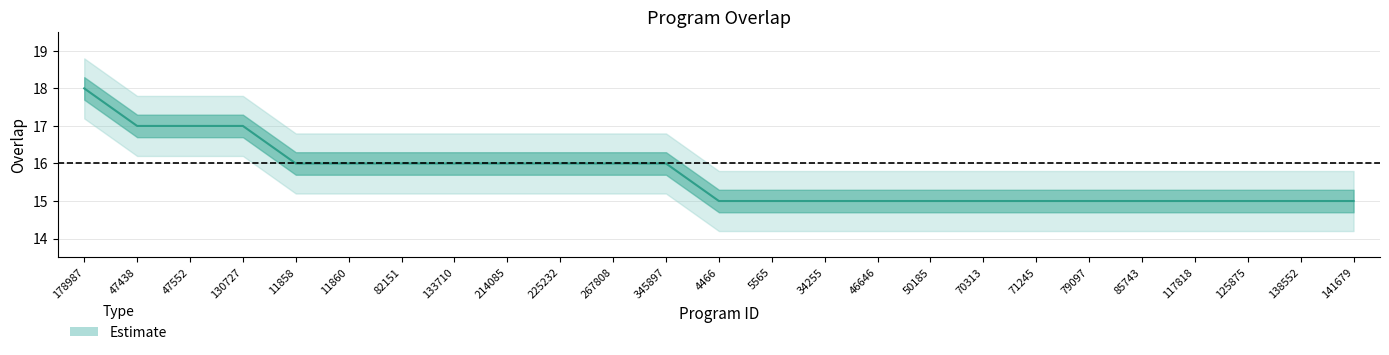

How many lines are shown in the chart?

1